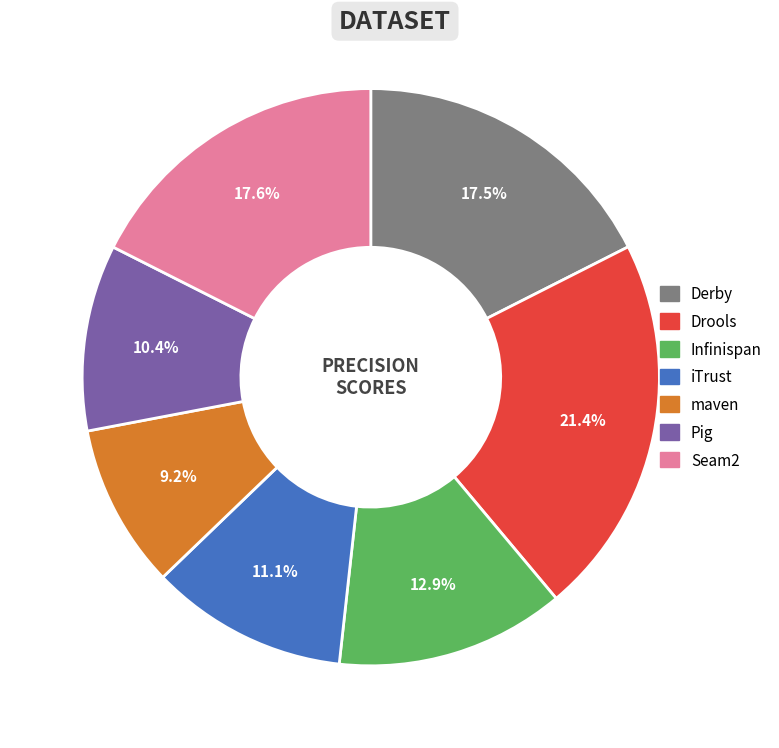

Count the number of slices in the pie.

7